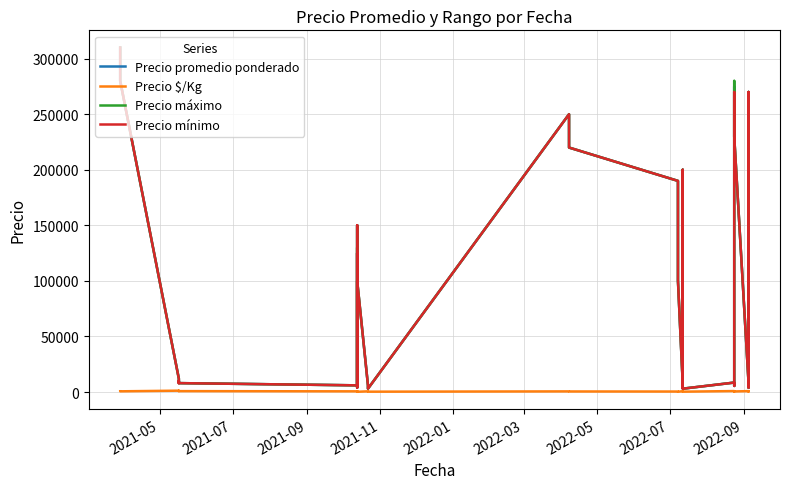

What is the label of the 38th point from the right?

2021-09